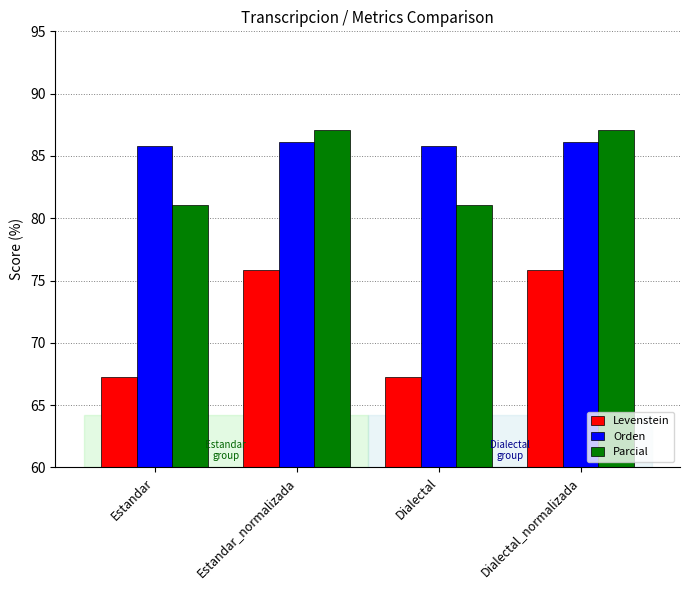

Reading left to right, extract all data points from this chart.

Levenstein: 67.3	75.8	67.3	75.8
Orden: 85.8	86.2	85.8	86.2
Parcial: 81.1	87.1	81.1	87.1